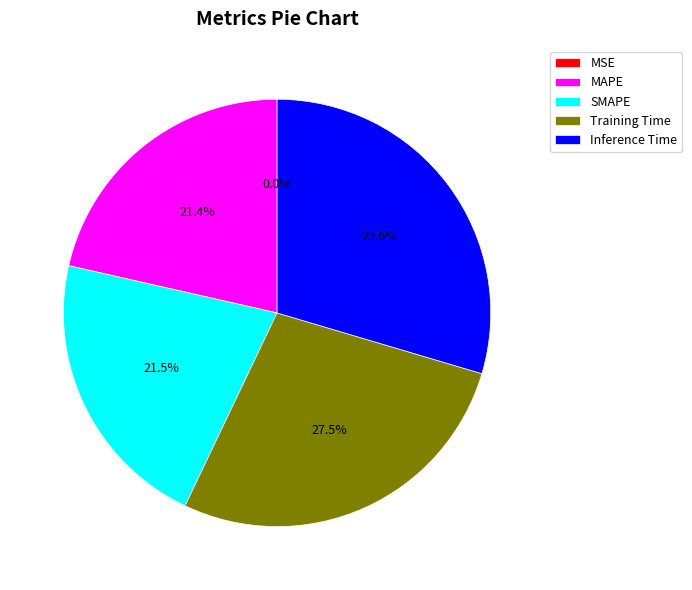

Is it true that SMAPE is 29% of the pie?

False